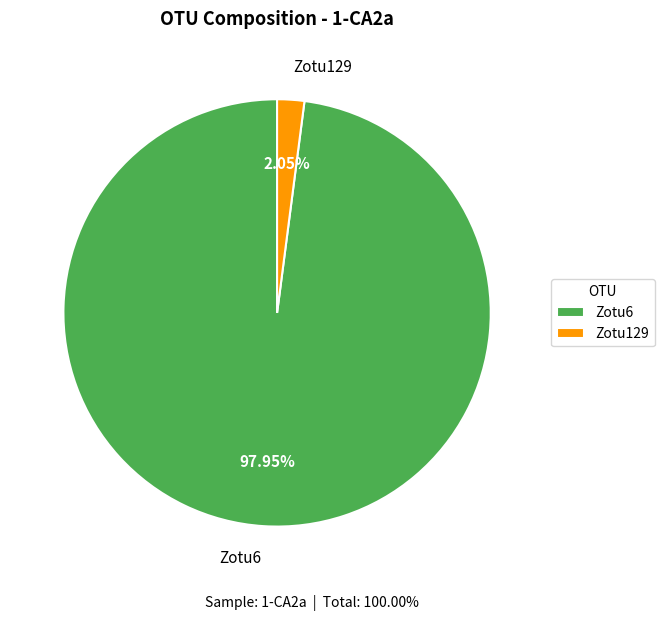

How many slices are in this pie chart?

2